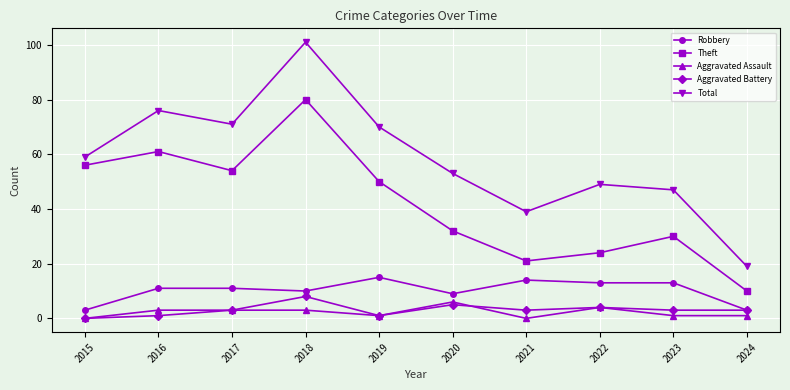

Reading left to right, list all the values displayed in this chart.

Robbery: 3	11	11	10	15	9	14	13	13	3
Theft: 56	61	54	80	50	32	21	24	30	10
Aggravated Assault: 0	3	3	3	1	6	0	4	1	1
Aggravated Battery: 0	1	3	8	1	5	3	4	3	3
Total: 59	76	71	101	70	53	39	49	47	19